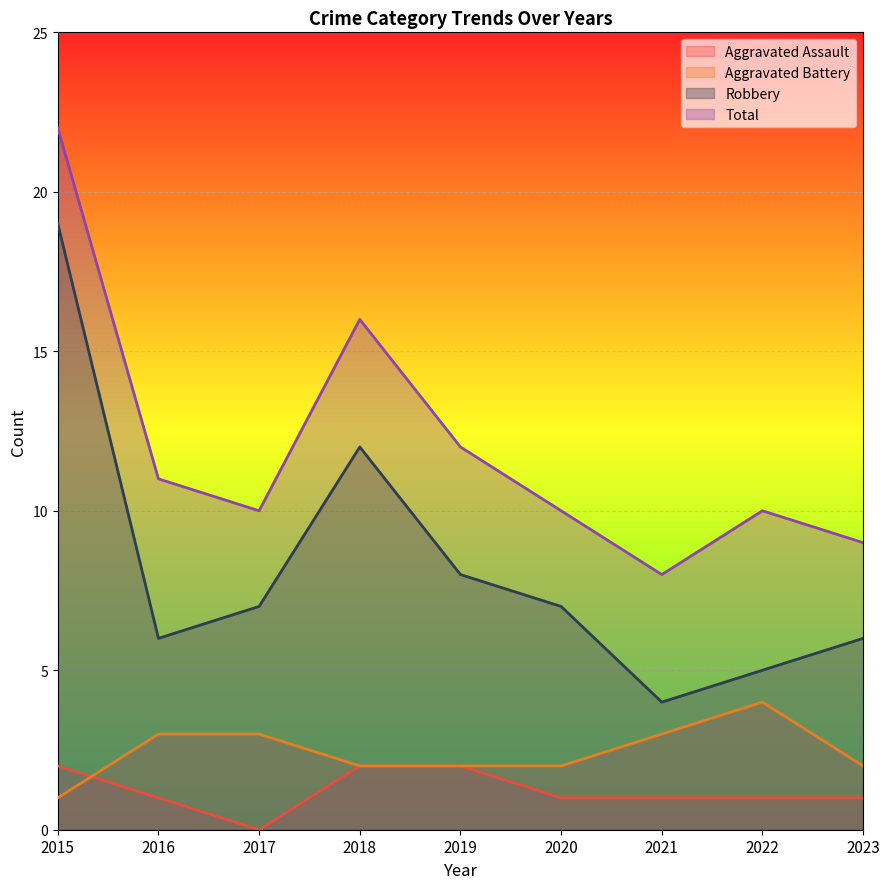

Which has a higher value, 2016 or 2018?

2018